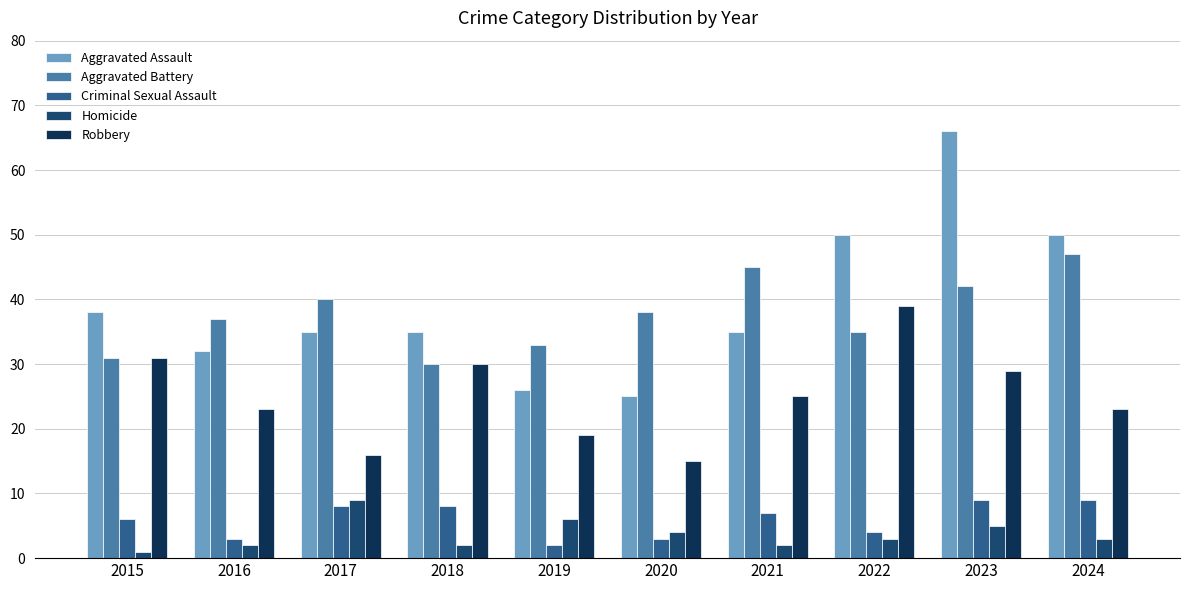

Reading left to right, list all the values displayed in this chart.

Aggravated Assault: 2015=38	2016=32	2017=35	2018=35	2019=26	2020=25	2021=35	2022=50	2023=66	2024=50
Aggravated Battery: 2015=31	2016=37	2017=40	2018=30	2019=33	2020=38	2021=45	2022=35	2023=42	2024=47
Criminal Sexual Assault: 2015=6	2016=3	2017=8	2018=8	2019=2	2020=3	2021=7	2022=4	2023=9	2024=9
Homicide: 2015=1	2016=2	2017=9	2018=2	2019=6	2020=4	2021=2	2022=3	2023=5	2024=3
Robbery: 2015=31	2016=23	2017=16	2018=30	2019=19	2020=15	2021=25	2022=39	2023=29	2024=23